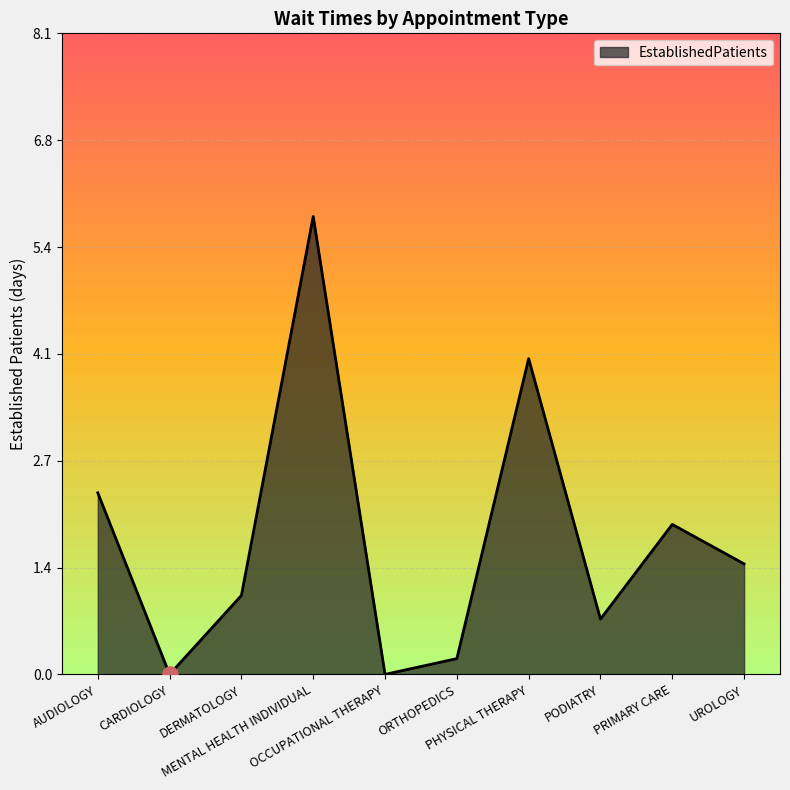

What is the maximum value shown in the chart?

5.8